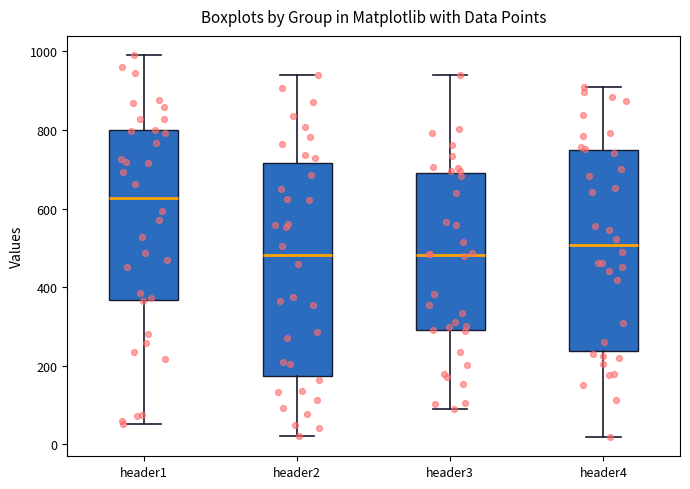

Comparing the boxes themselves (not the whiskers), which one is the tallest?

header2